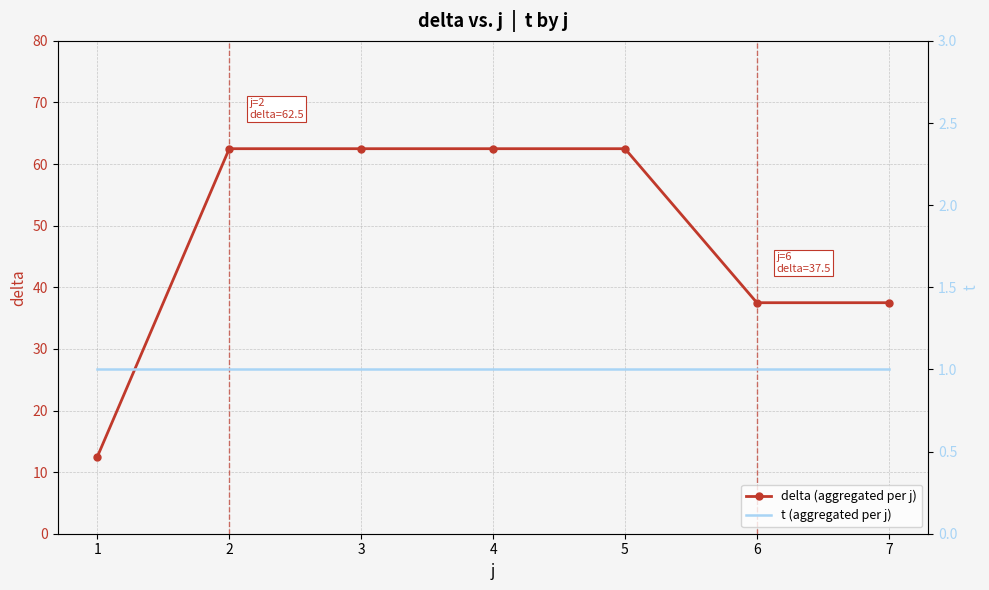

What is the difference between the delta (aggregated per j) values at 6 and 3?

25.0